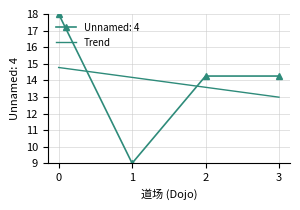

Read the Trend value at 0.

14.8